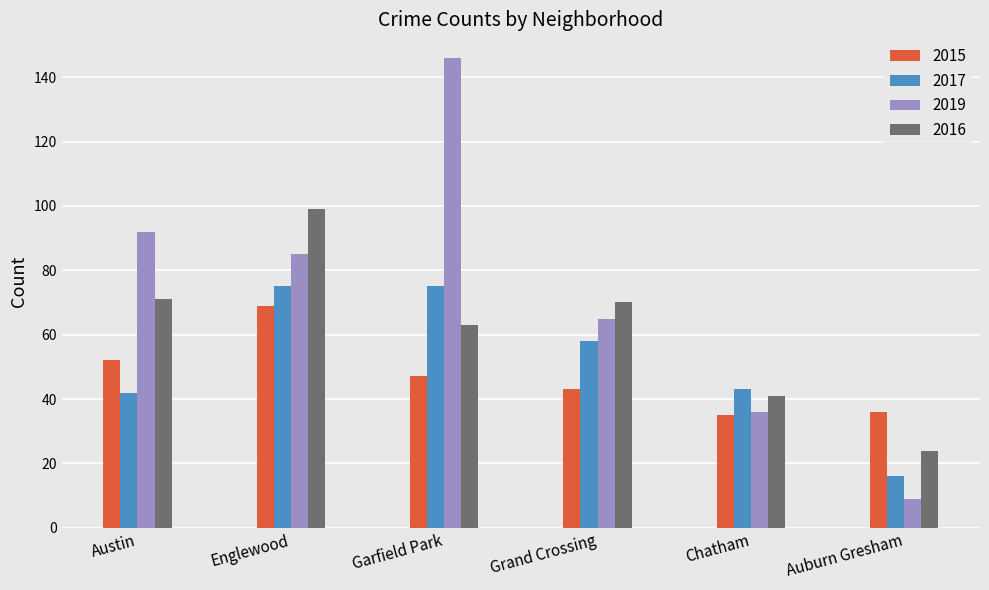

How many values in the 2017 series are below 58?

3